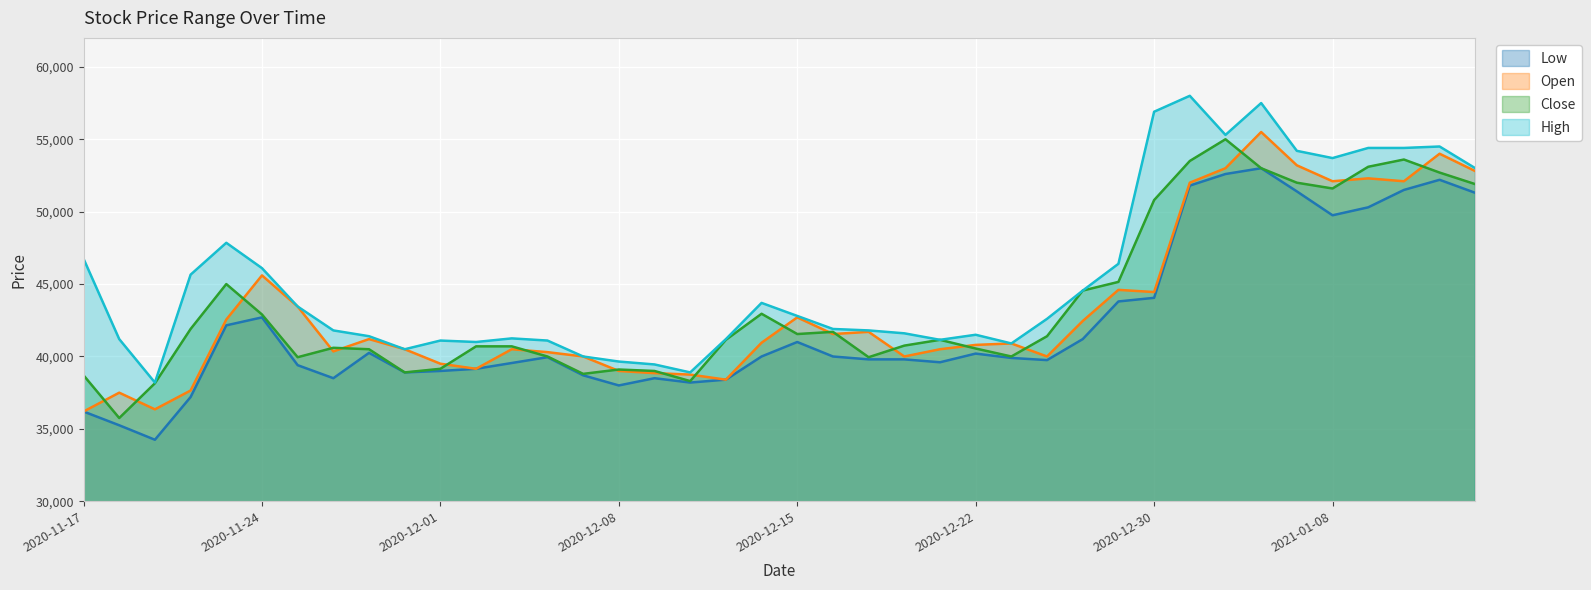

Reading right to left, what are all the values shown in this chart?

Low: 2021-01-14=51300	2021-01-13=52200	2021-01-12=51500	2021-01-11=50300	2021-01-08=49750	2021-01-07=51400	2021-01-06=53000	2021-01-05=52600	2021-01-04=51800	2020-12-30=44050	2020-12-29=43800	2020-12-28=41200	2020-12-24=39750	2020-12-23=39900	2020-12-22=40200	2020-12-21=39600	2020-12-18=39800	2020-12-17=39800	2020-12-16=40000	2020-12-15=41000	2020-12-14=40000	2020-12-11=38400	2020-12-10=38200	2020-12-09=38500	2020-12-08=38000	2020-12-07=38700	2020-12-04=39950	2020-12-03=39550	2020-12-02=39150	2020-12-01=39000	2020-11-30=38900	2020-11-27=40250	2020-11-26=38500	2020-11-25=39400	2020-11-24=42700	2020-11-23=42150	2020-11-20=37200	2020-11-19=34250	2020-11-18=35250	2020-11-17=36200
Open: 2021-01-14=52800	2021-01-13=54000	2021-01-12=52100	2021-01-11=52300	2021-01-08=52100	2021-01-07=53200	2021-01-06=55500	2021-01-05=53000	2021-01-04=52000	2020-12-30=44450	2020-12-29=44600	2020-12-28=42450	2020-12-24=40000	2020-12-23=40900	2020-12-22=40800	2020-12-21=40500	2020-12-18=40000	2020-12-17=41700	2020-12-16=41550	2020-12-15=42700	2020-12-14=40950	2020-12-11=38400	2020-12-10=38750	2020-12-09=38850	2020-12-08=39000	2020-12-07=40000	2020-12-04=40300	2020-12-03=40500	2020-12-02=39150	2020-12-01=39500	2020-11-30=40500	2020-11-27=41200	2020-11-26=40350	2020-11-25=43450	2020-11-24=45600	2020-11-23=42550	2020-11-20=37650	2020-11-19=36350	2020-11-18=37500	2020-11-17=36200
Close: 2021-01-14=51900	2021-01-13=52700	2021-01-12=53600	2021-01-11=53100	2021-01-08=51600	2021-01-07=52000	2021-01-06=53000	2021-01-05=55000	2021-01-04=53500	2020-12-30=50800	2020-12-29=45150	2020-12-28=44550	2020-12-24=41400	2020-12-23=40000	2020-12-22=40550	2020-12-21=41150	2020-12-18=40750	2020-12-17=39950	2020-12-16=41700	2020-12-15=41550	2020-12-14=42950	2020-12-11=41150	2020-12-10=38300	2020-12-09=39000	2020-12-08=39100	2020-12-07=38800	2020-12-04=40000	2020-12-03=40700	2020-12-02=40700	2020-12-01=39150	2020-11-30=38900	2020-11-27=40500	2020-11-26=40600	2020-11-25=39950	2020-11-24=42900	2020-11-23=45000	2020-11-20=41900	2020-11-19=38150	2020-11-18=35750	2020-11-17=38700
High: 2021-01-14=53000	2021-01-13=54500	2021-01-12=54400	2021-01-11=54400	2021-01-08=53700	2021-01-07=54200	2021-01-06=57500	2021-01-05=55300	2021-01-04=58000	2020-12-30=56900	2020-12-29=46400	2020-12-28=44550	2020-12-24=42600	2020-12-23=40900	2020-12-22=41500	2020-12-21=41150	2020-12-18=41600	2020-12-17=41800	2020-12-16=41900	2020-12-15=42800	2020-12-14=43700	2020-12-11=41200	2020-12-10=38900	2020-12-09=39450	2020-12-08=39650	2020-12-07=40000	2020-12-04=41100	2020-12-03=41250	2020-12-02=41000	2020-12-01=41100	2020-11-30=40500	2020-11-27=41400	2020-11-26=41800	2020-11-25=43450	2020-11-24=46100	2020-11-23=47850	2020-11-20=45650	2020-11-19=38200	2020-11-18=41200	2020-11-17=46750